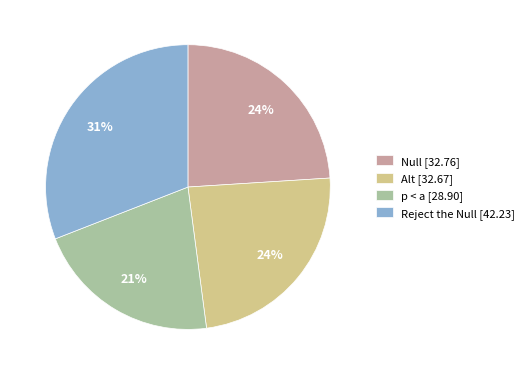

To the nearest percent, what is the average slice percentage?

25%